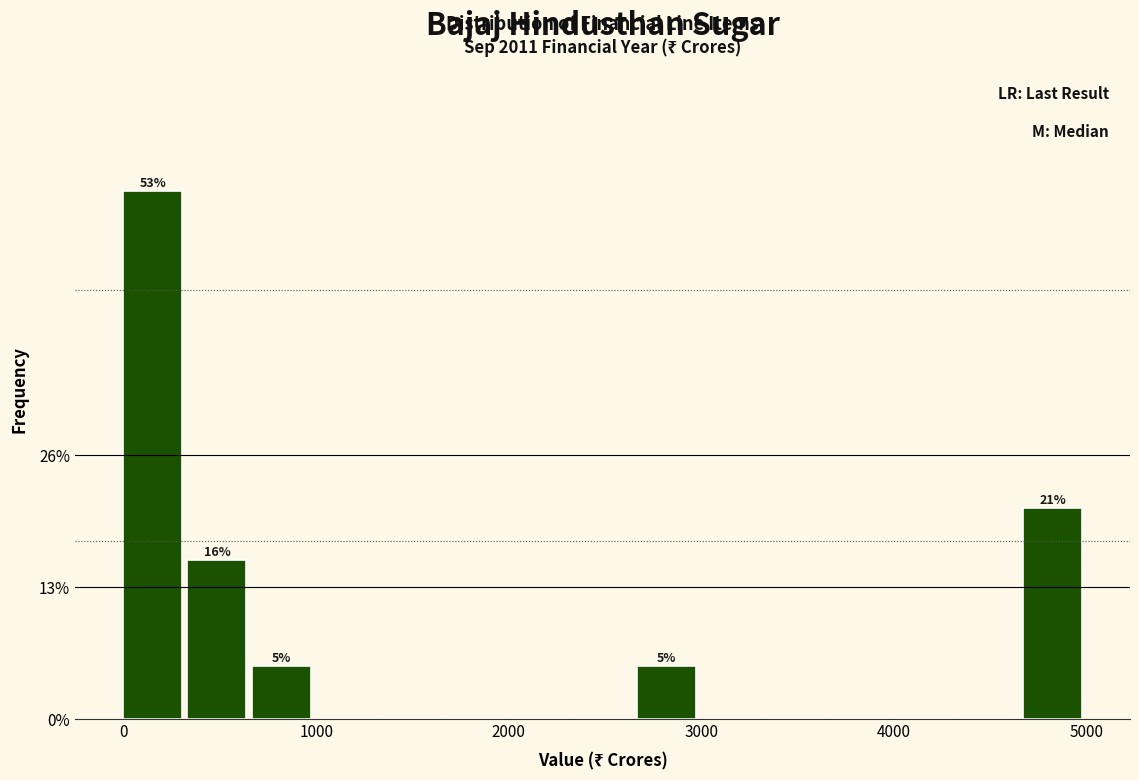

Read against the x-axis, roughly where is the centre of the tallest bar?

100